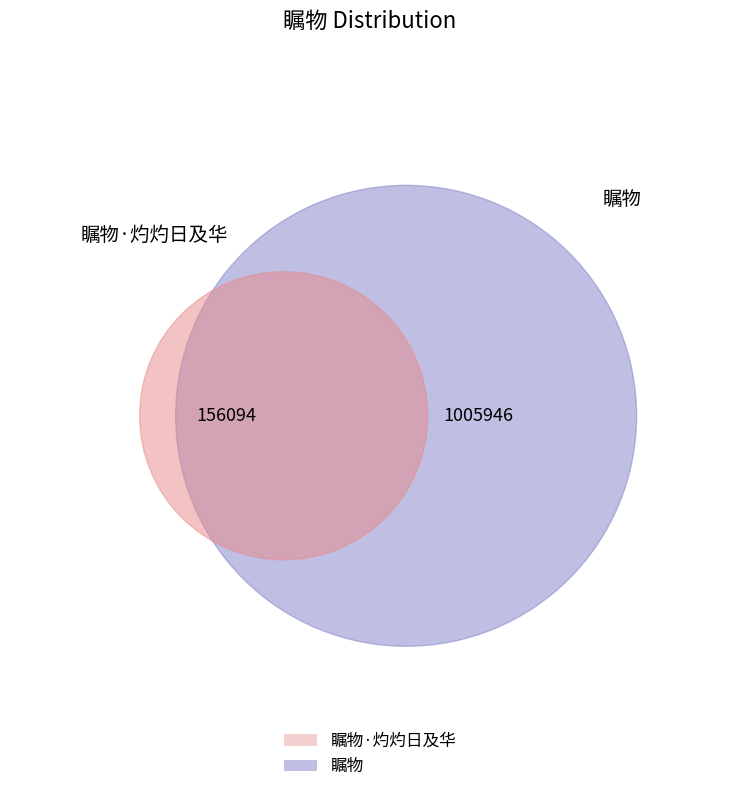

What percentage is the 瞩物 slice, to the nearest percent?

87%